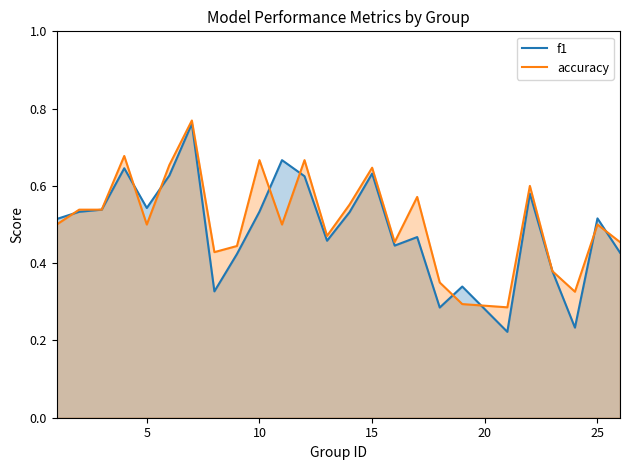

Which series has the widest spread of values?

f1